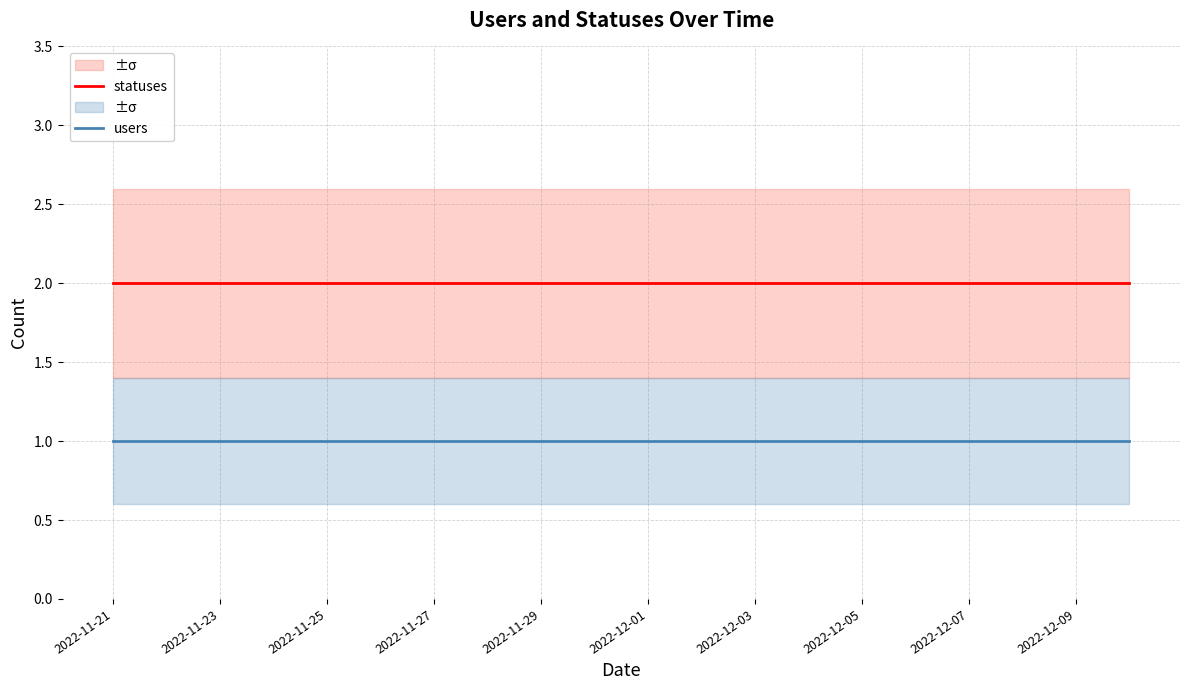

What is the average value of the users series?

1